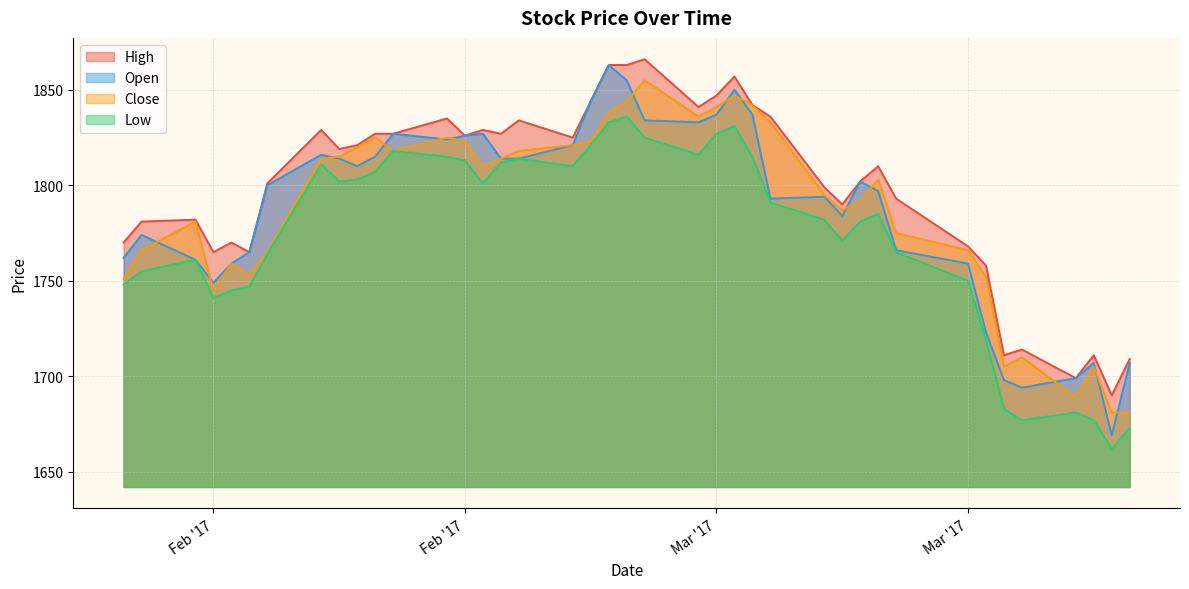

Rank the series at Feb '17 from lowest to highest value.

Low, Close, Open, High